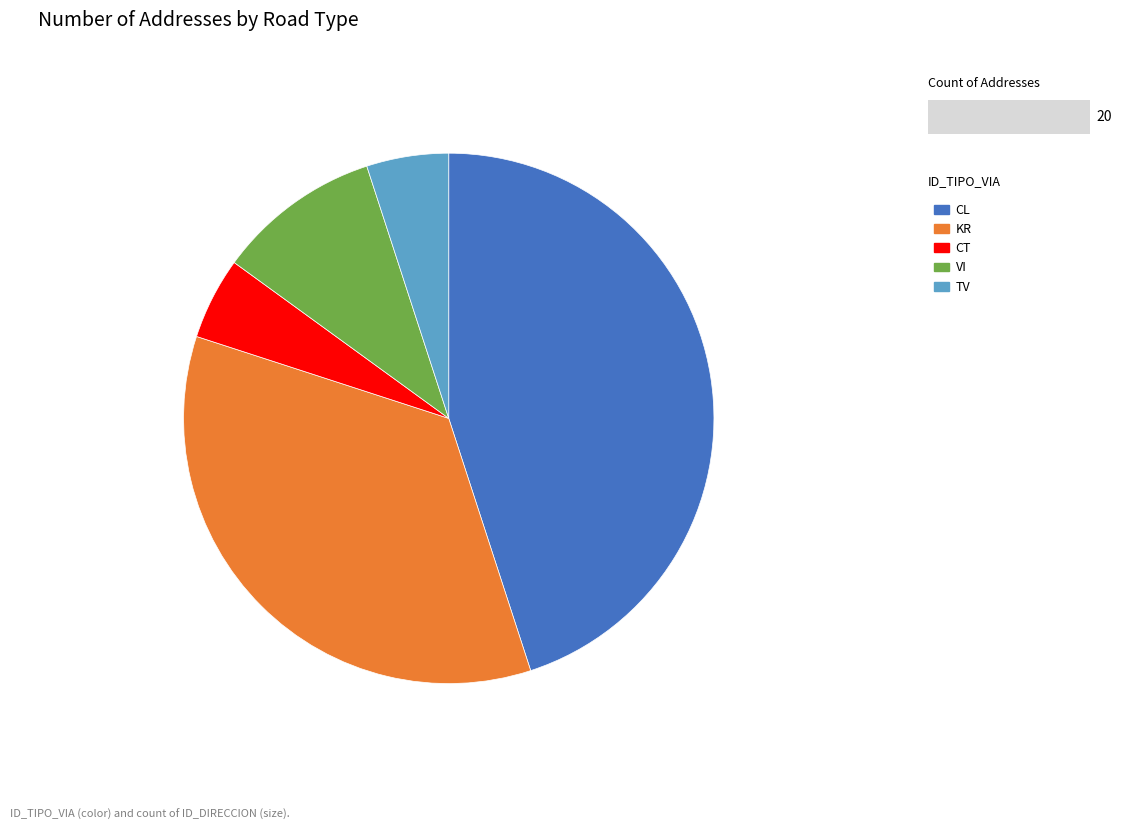

The VI slice represents 10% of the pie. True or false?

True